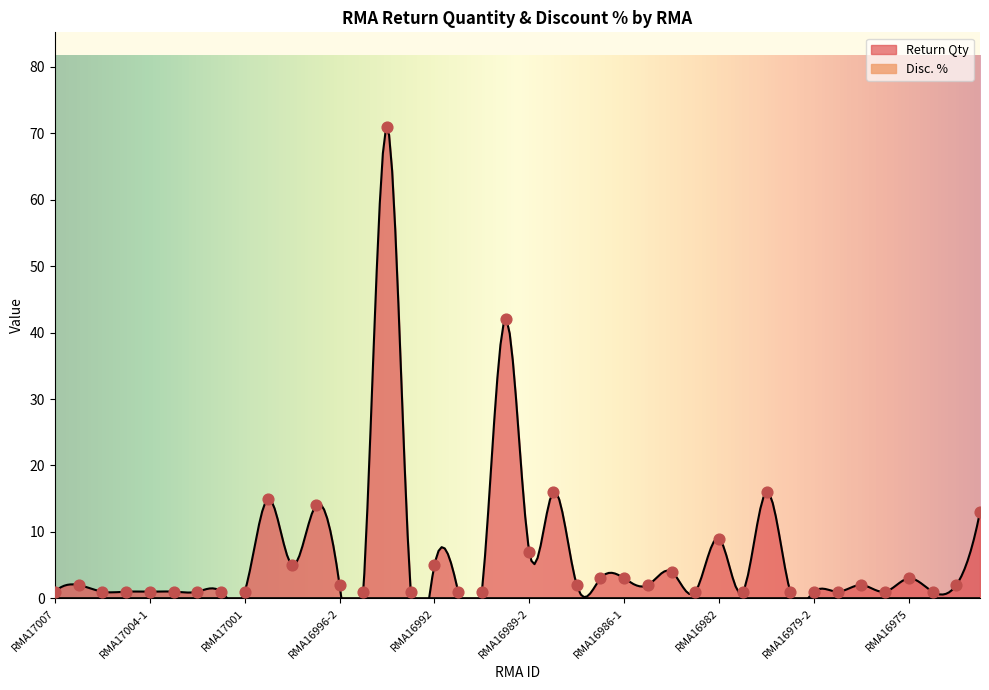

Which has a higher value, RMA17001 or RMA16986-2?

RMA16986-2